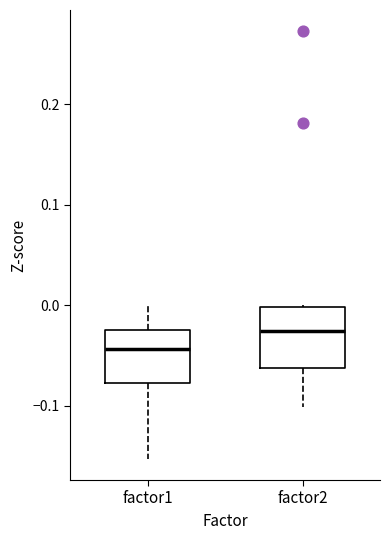

Where is the lower edge of the box for factor2 on the y-axis? The values are not printed on the chart, so give them approximately, as read against the axis.

-0.06